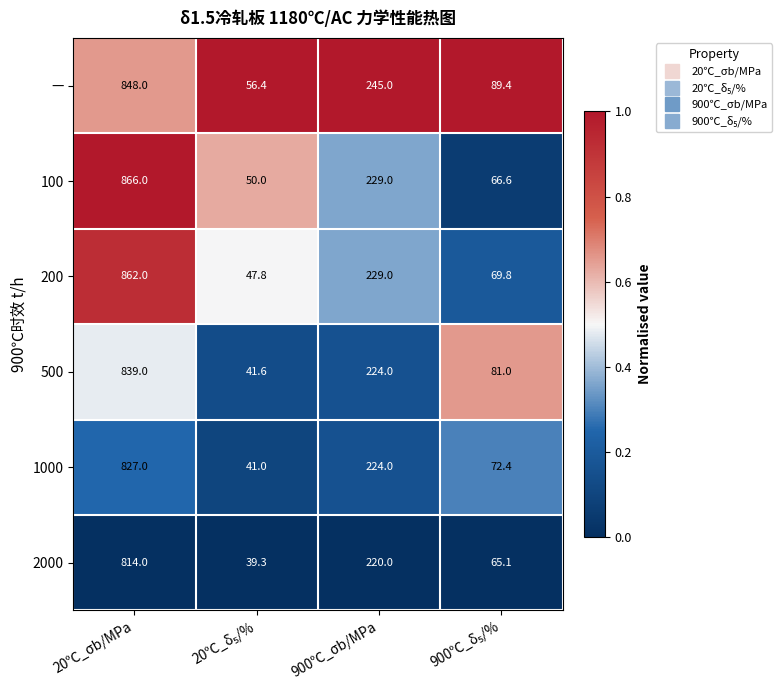

The value of 200 at 900℃_σb/MPa is 156.1. True or false?

False